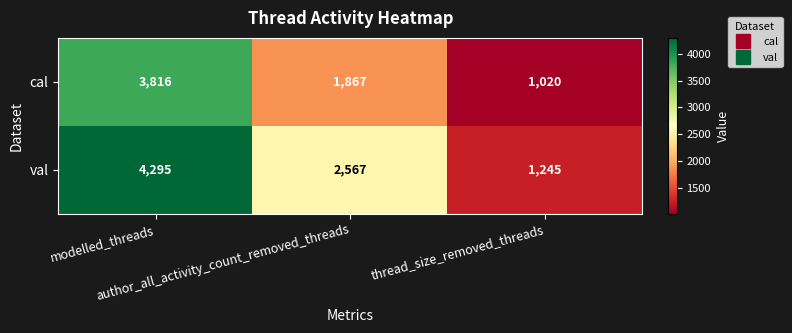

How many cal values are between 1020 and 3816?

3